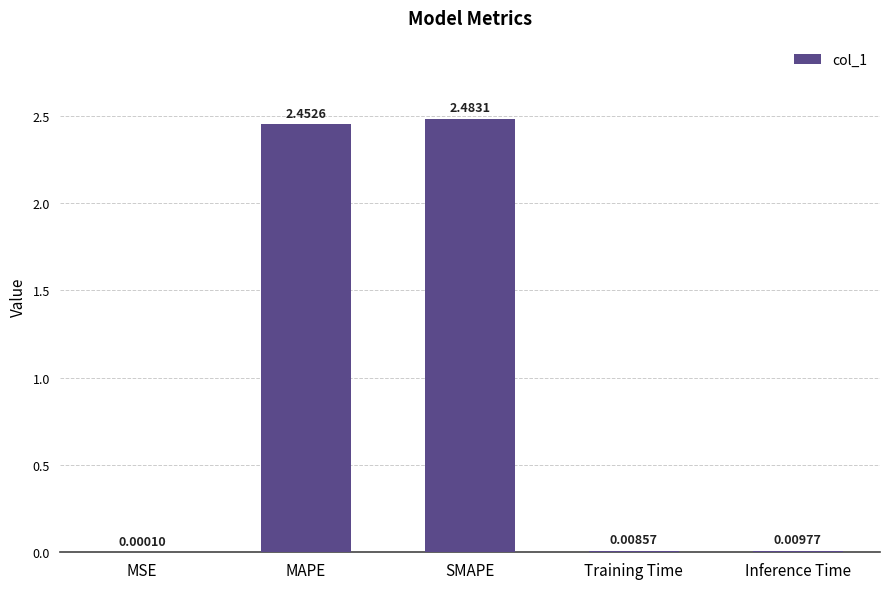

Which has a higher value, MAPE or MSE?

MAPE